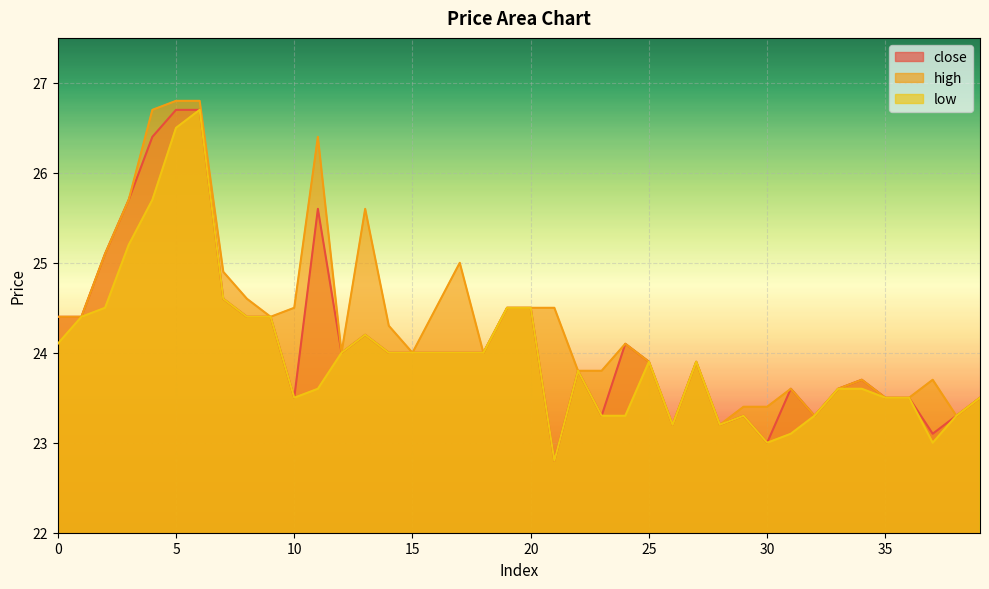

What is the value of the high point at the 6th from the left?

26.8